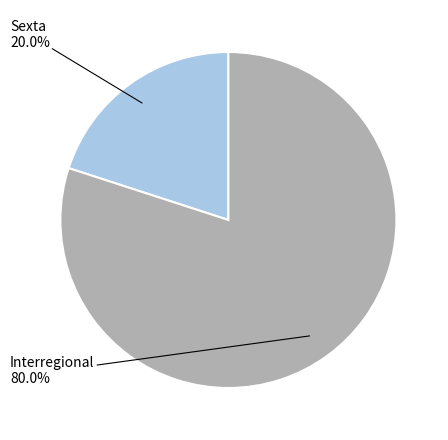

Is there any slice that represents more than half of the pie?

Yes